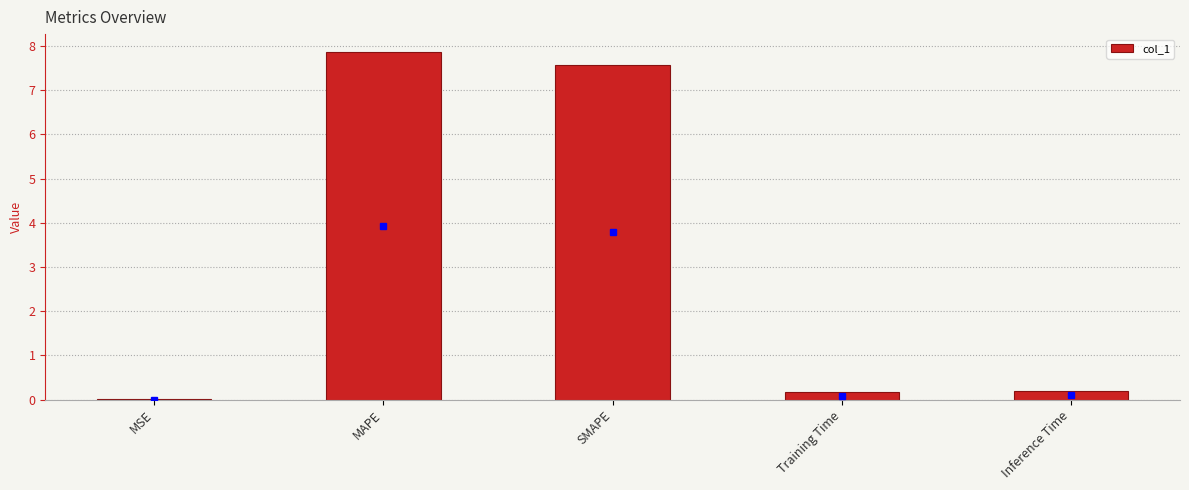

Read the value at SMAPE.

7.6